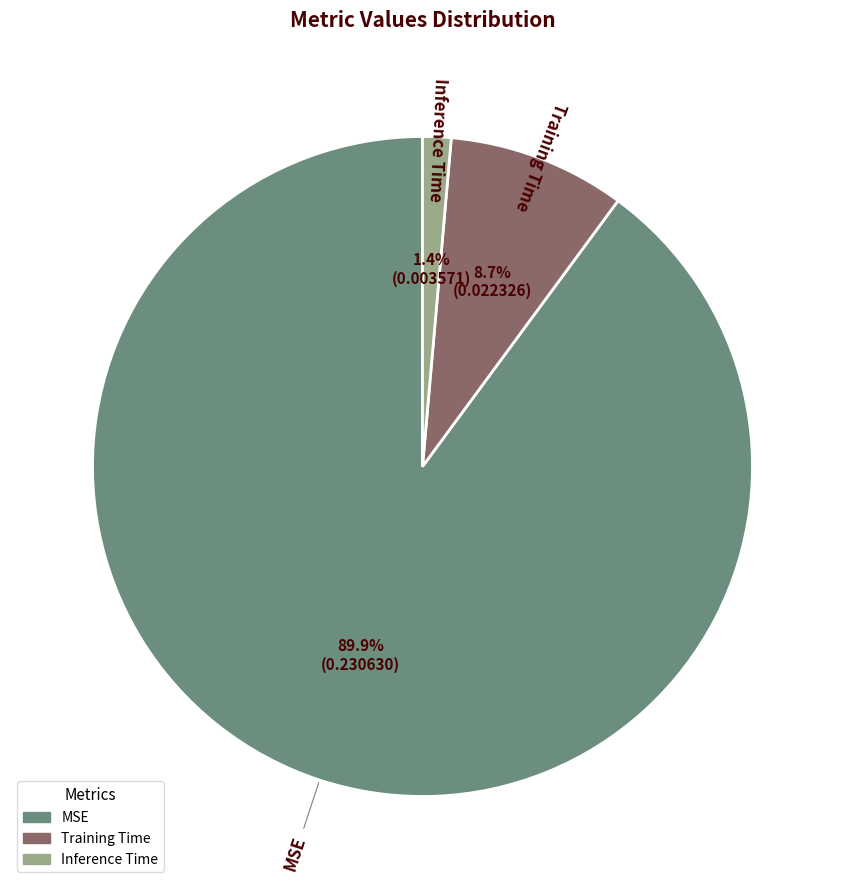

What is the majority slice?

MSE